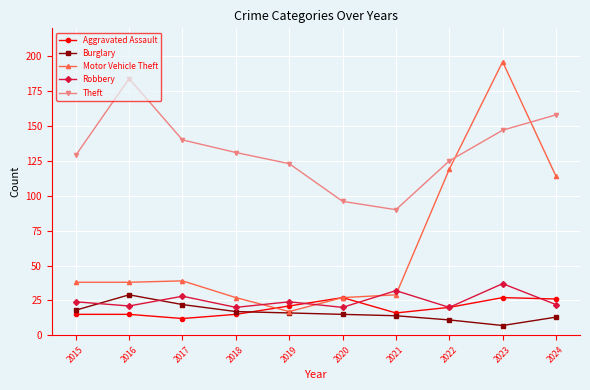

What is the difference between the maximum and second lowest values in the Burglary series?

18